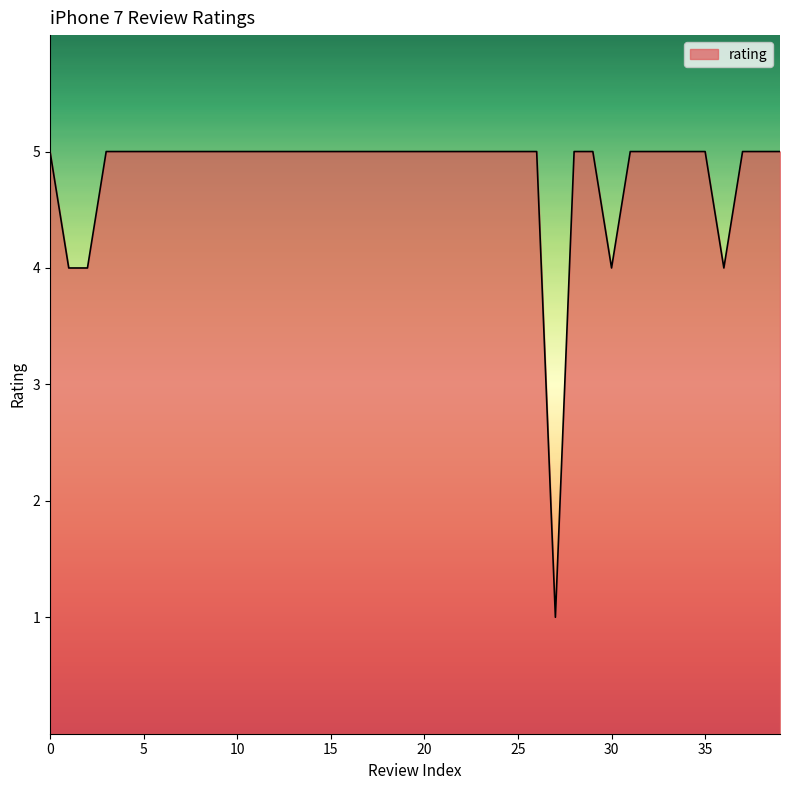

What is the greatest value displayed?

5